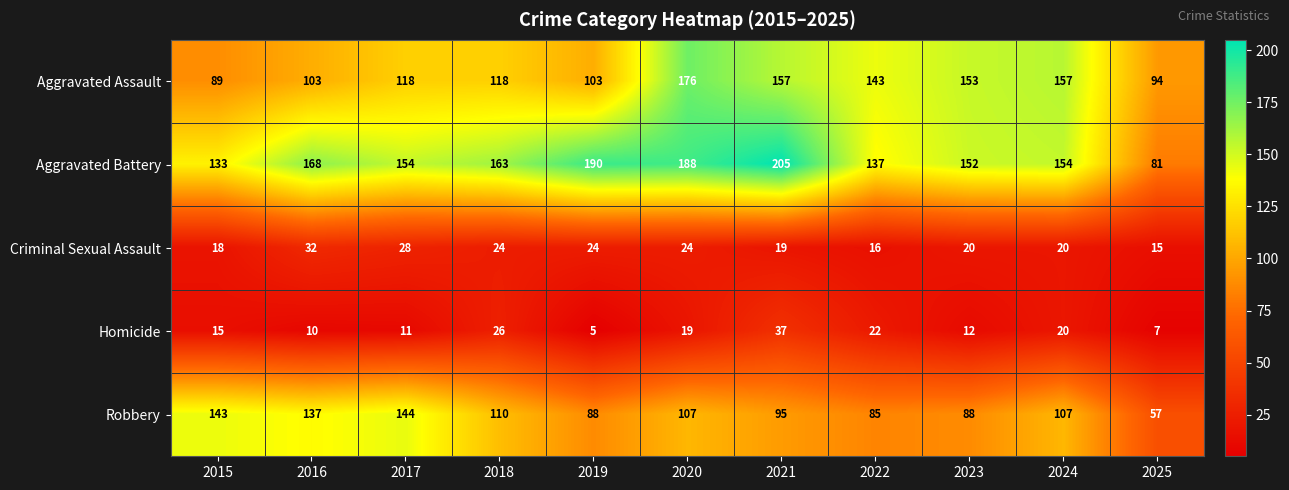

What is the average value of the Aggravated Assault series?

128